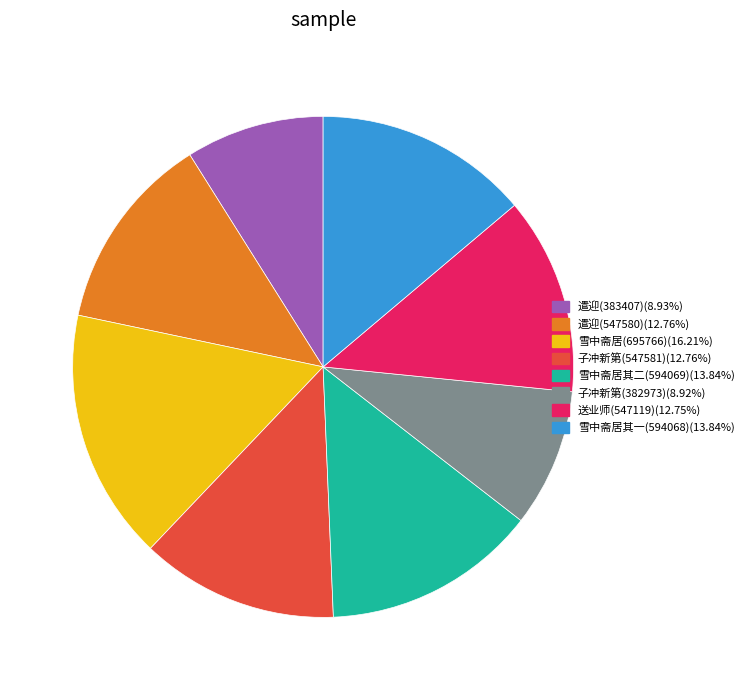

Does any single category account for the majority?

No